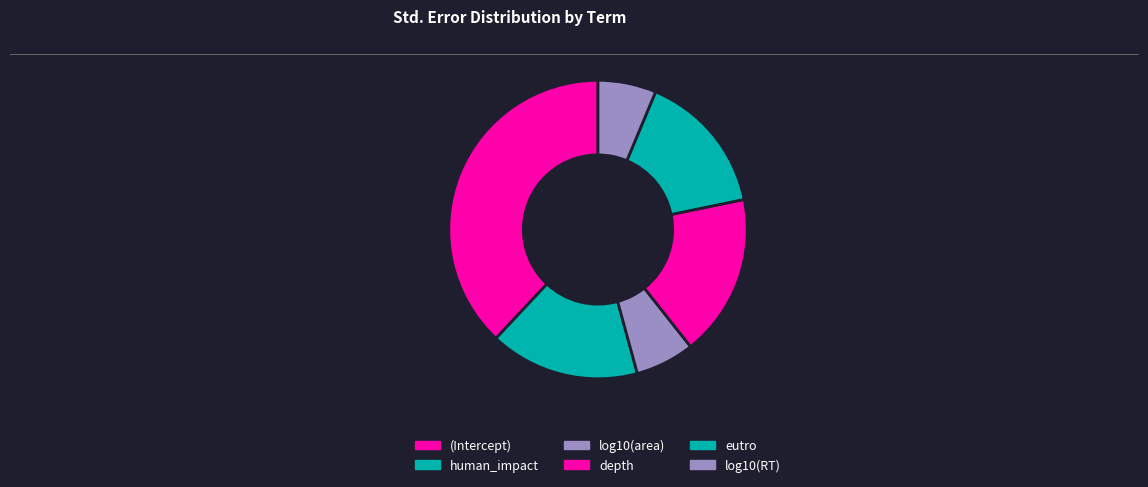

What is the largest slice in the pie chart?

(Intercept)